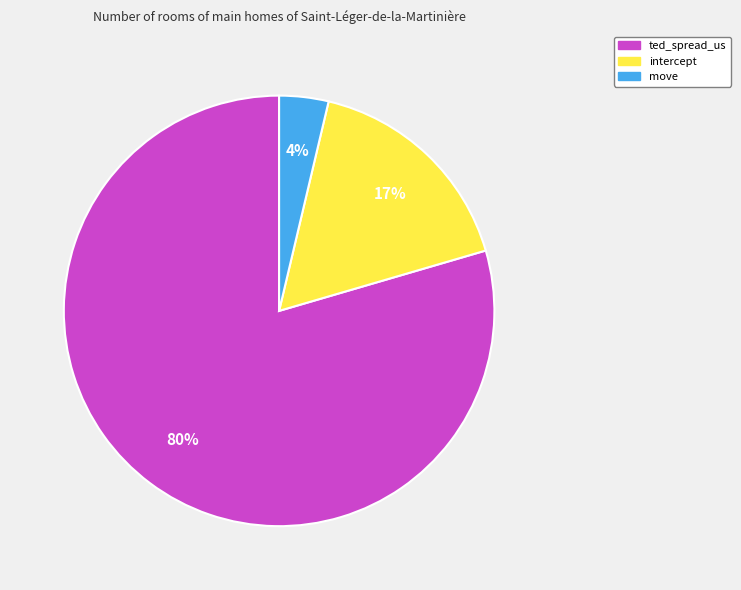

What is the smallest slice in the pie chart?

move